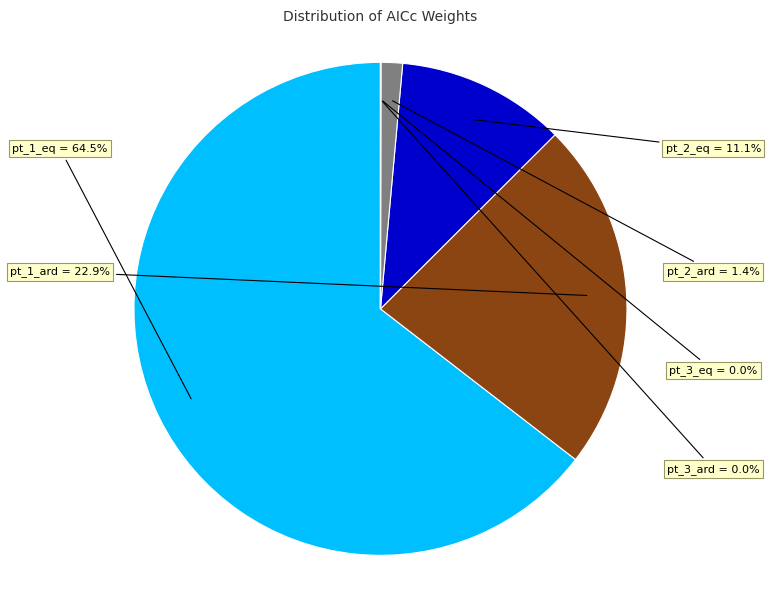

What percentage is NOT represented by pt_2_eq?

88.9%